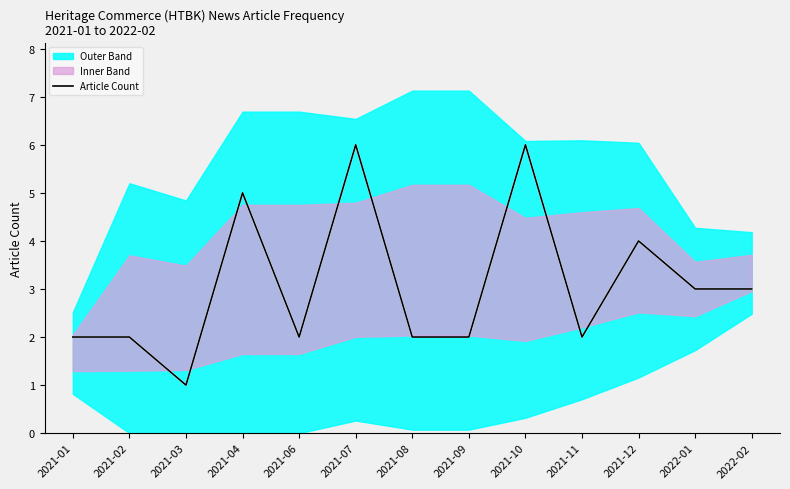

How many interior local valleys does the Moving Avg series have?

3